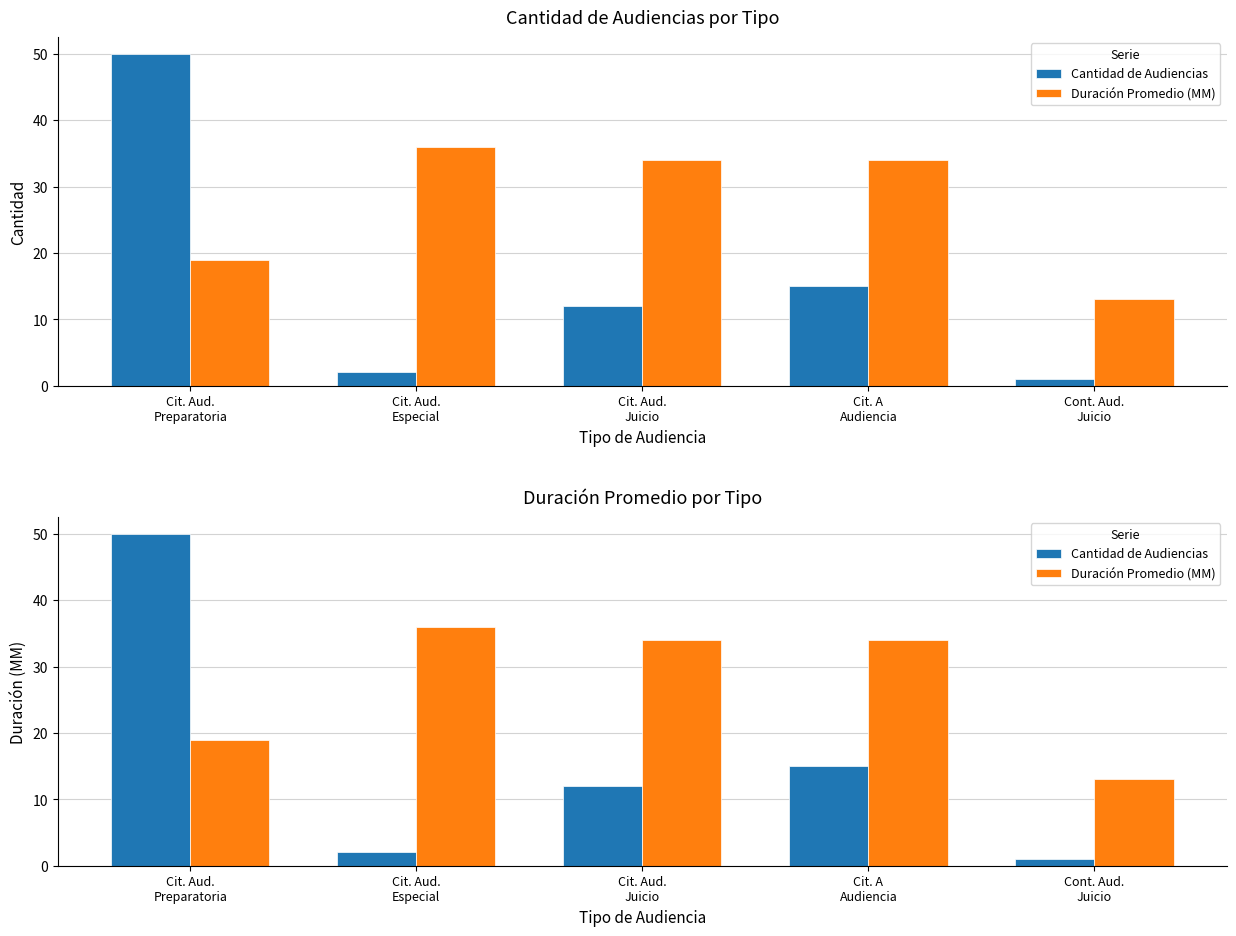

The value of Cantidad de Audiencias at Cont. Aud.
Juicio is 2. True or false?

False